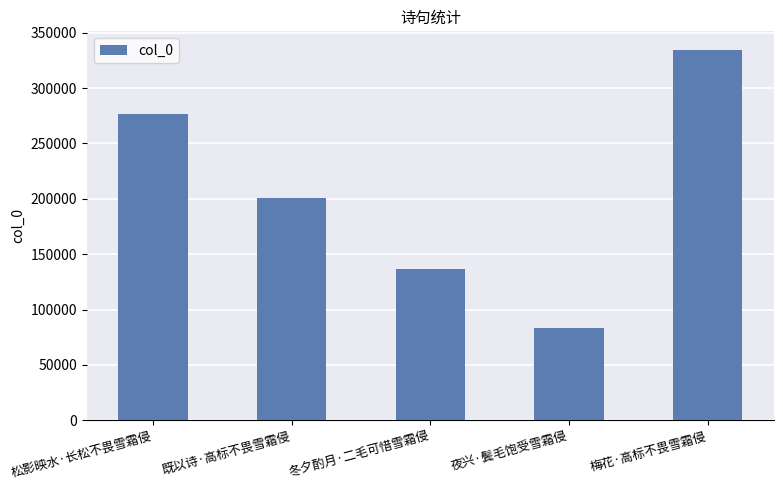

How many categories are shown in the chart?

5